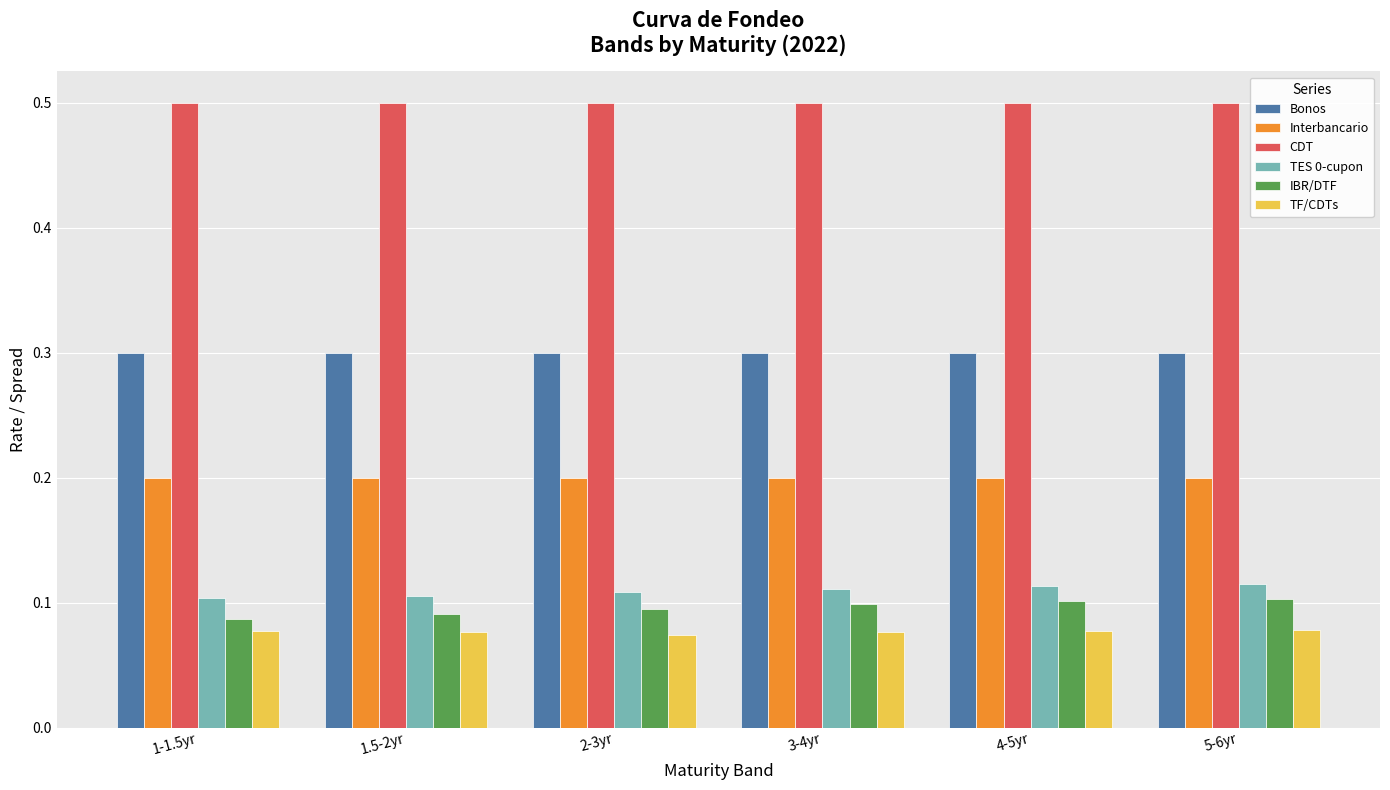

What position from the right is 2-3yr?

4